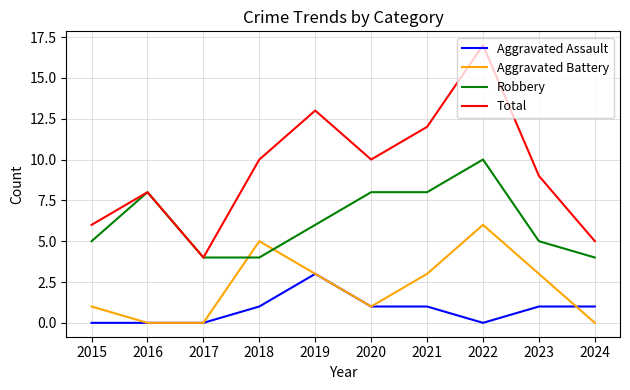

What is the maximum value shown in the chart?

17